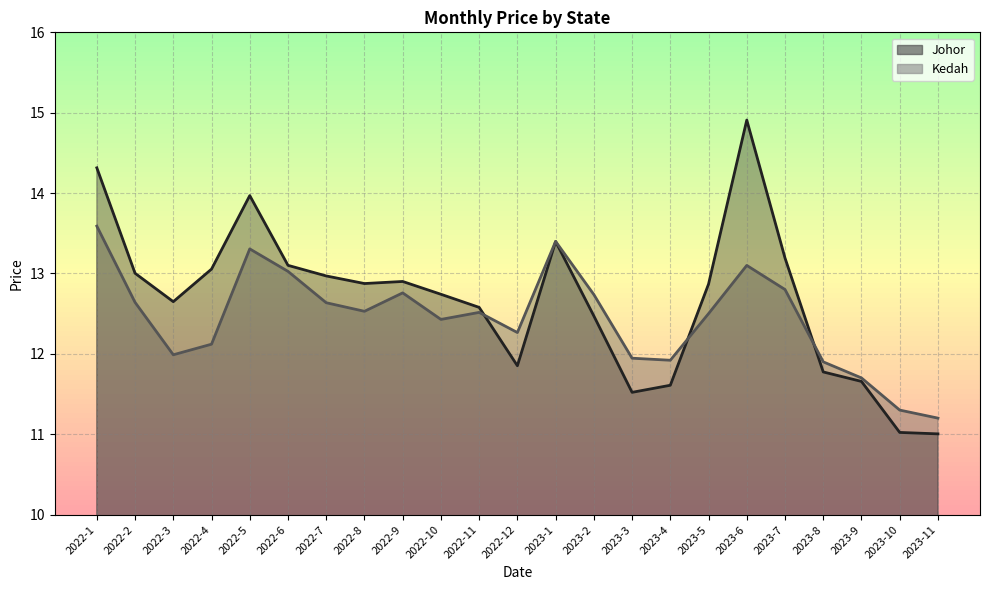

Does the chart display data point markers on the line(s)?

No